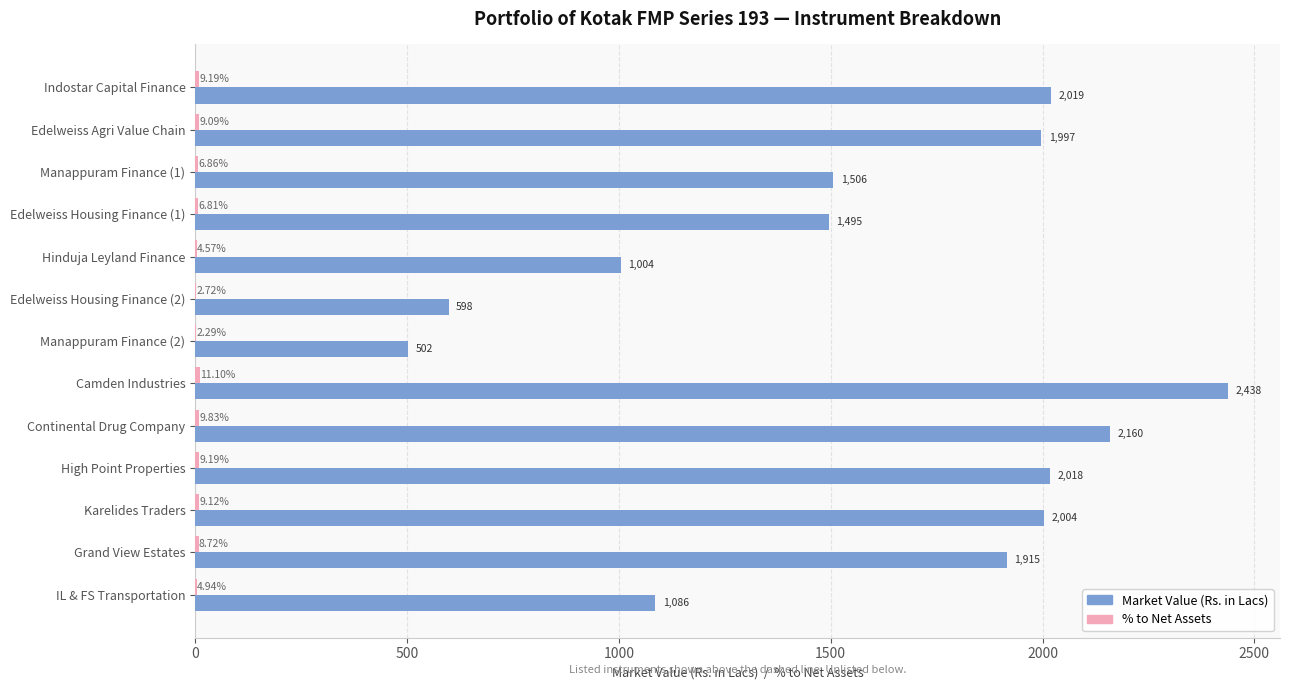

Which series changed the most between Edelweiss Housing Finance (2) and High Point Properties?

Market Value (Rs. in Lacs)